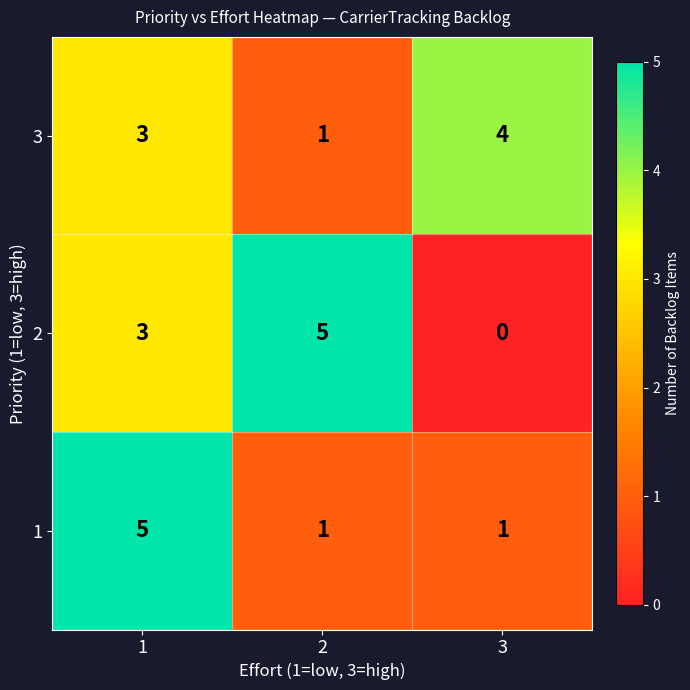

At how many categories does at least one series exceed 2?

3